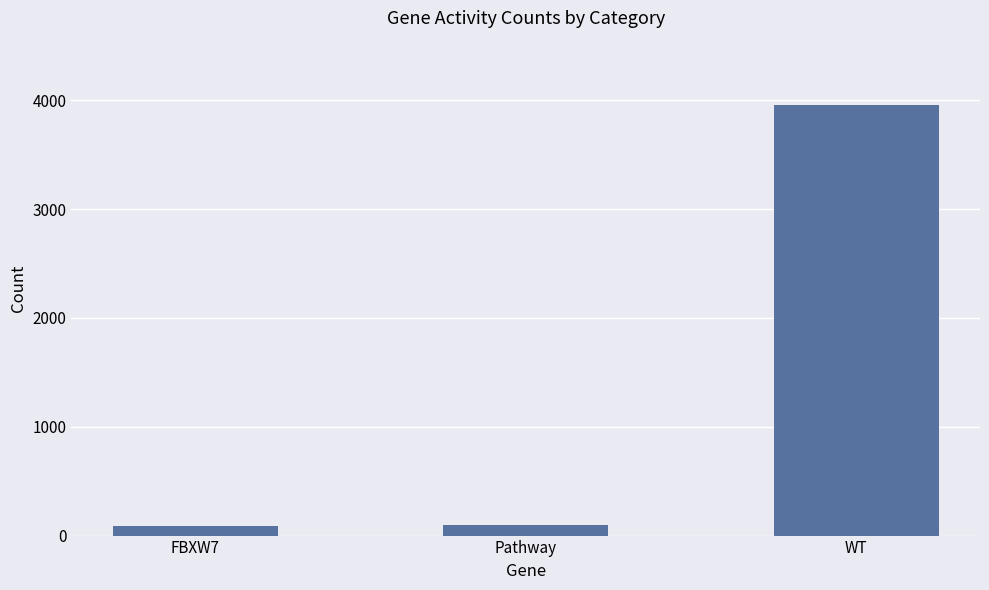

What position from the left is WT?

3